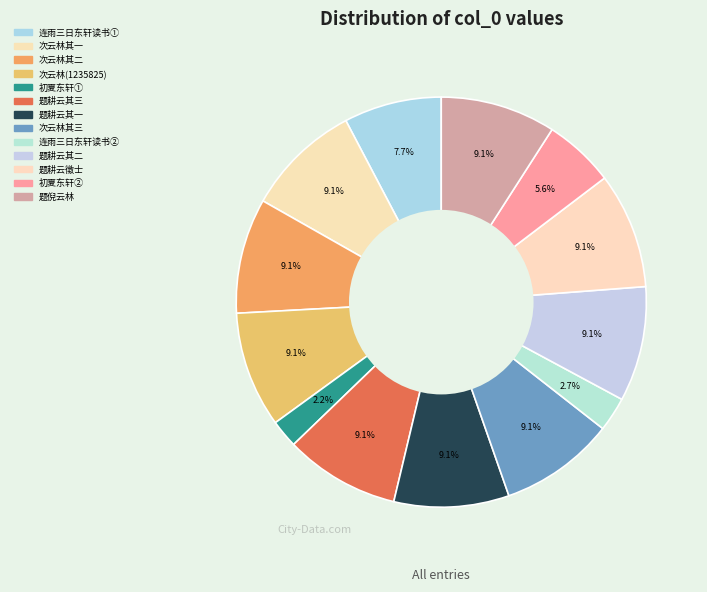

Count the number of slices in the pie.

13